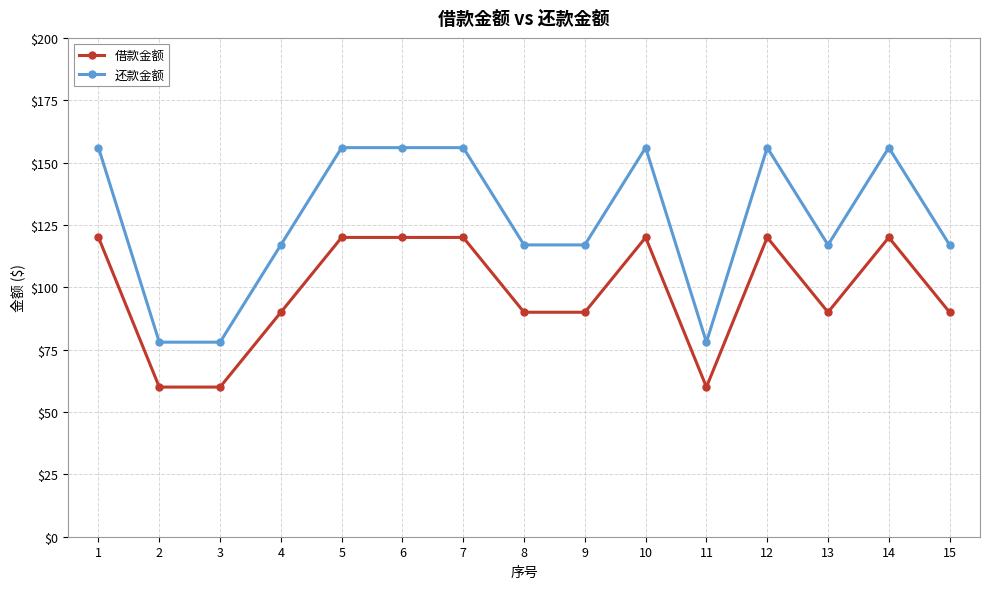

True or false: 还款金额 has more than 2 interior local peaks.

True